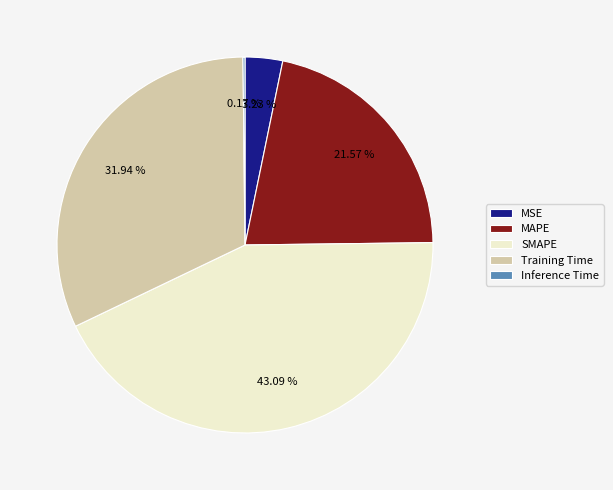

Do SMAPE and Training Time together represent more than half of the pie?

Yes